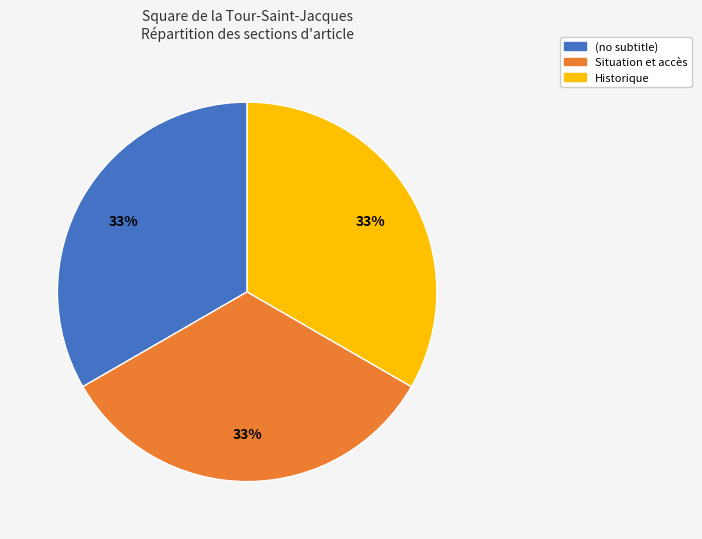

What is the ratio of the value at (no subtitle) to the value at Situation et accès?

1.0